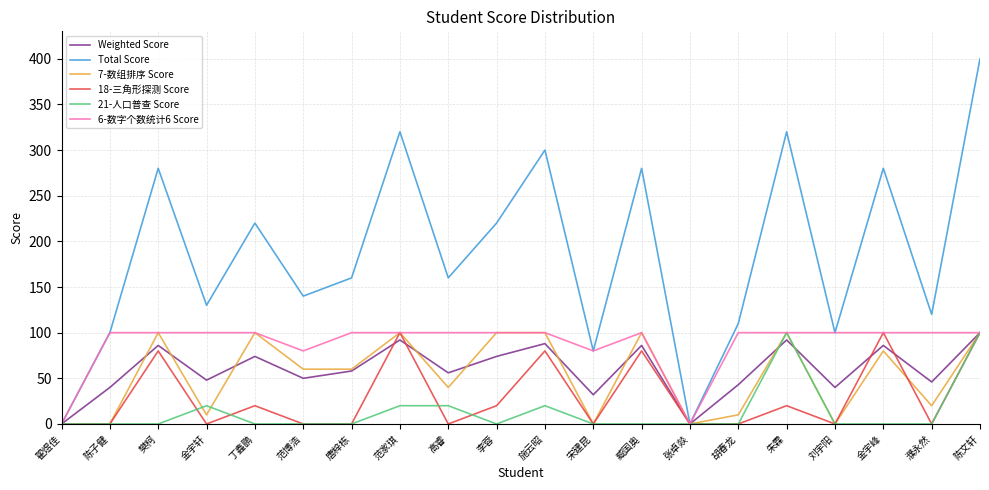

The Total Score series shows 280 at 金宇峰. True or false?

True